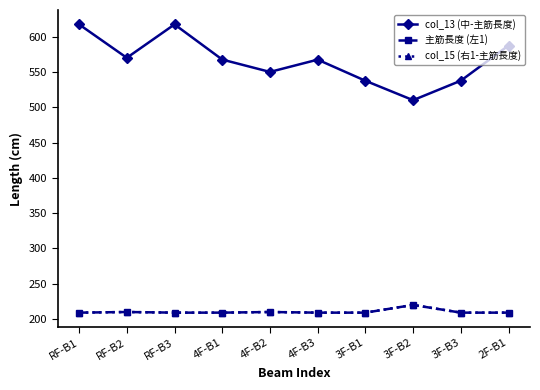

True or false: 主筋長度 (左1) and col_13 (中-主筋長度) intersect in this chart.

False